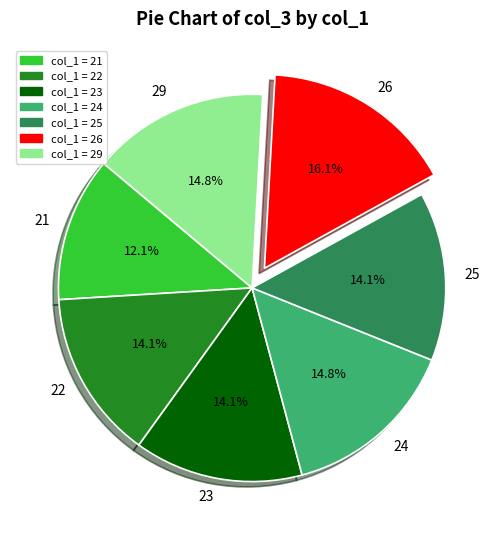

Is there a majority slice in this chart?

No